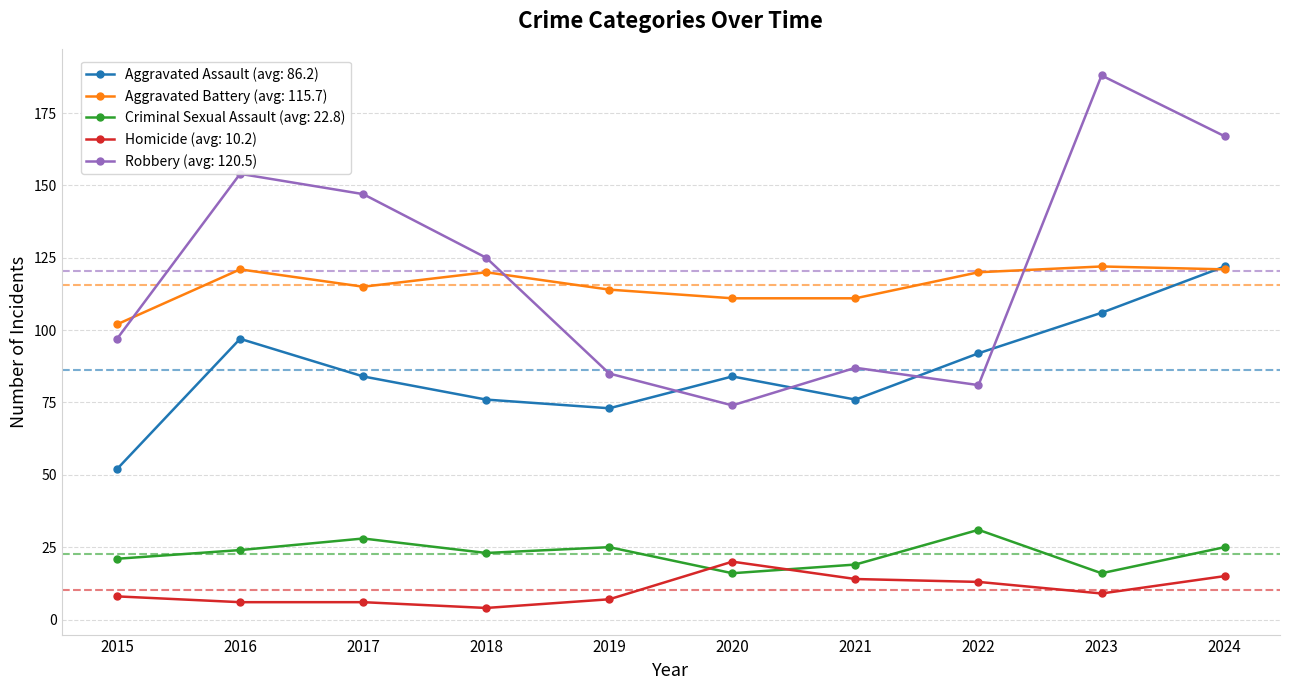

Which series has the largest total across all categories?

Robbery (avg: 120.5)